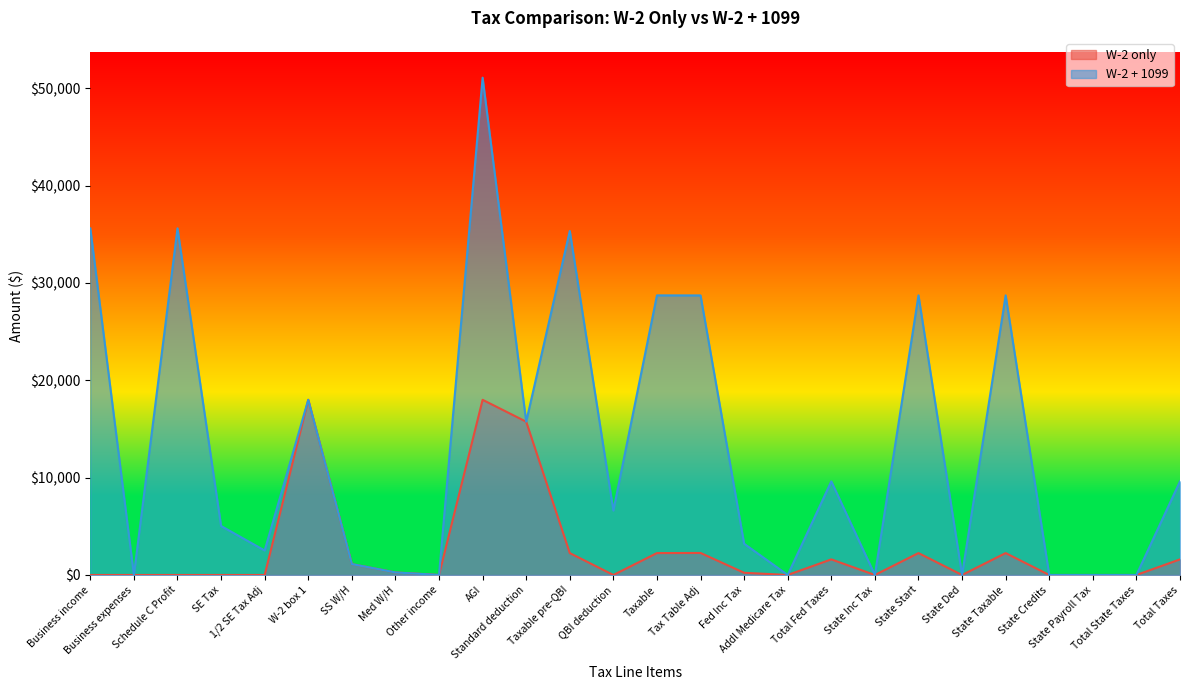

What is the total value across all series at AGI?

69100.0